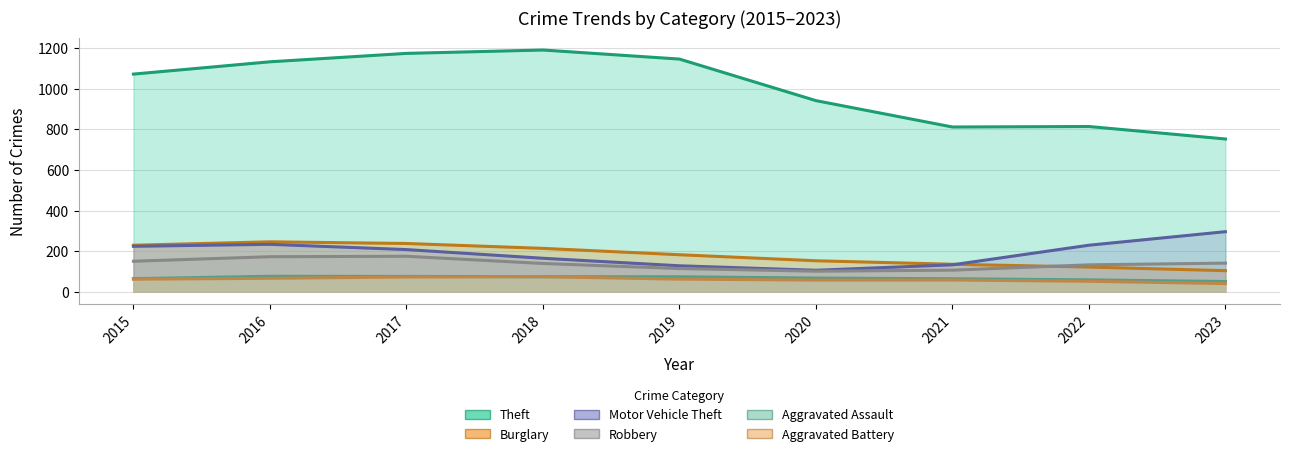

Where is the first local maximum for Burglary?

2016